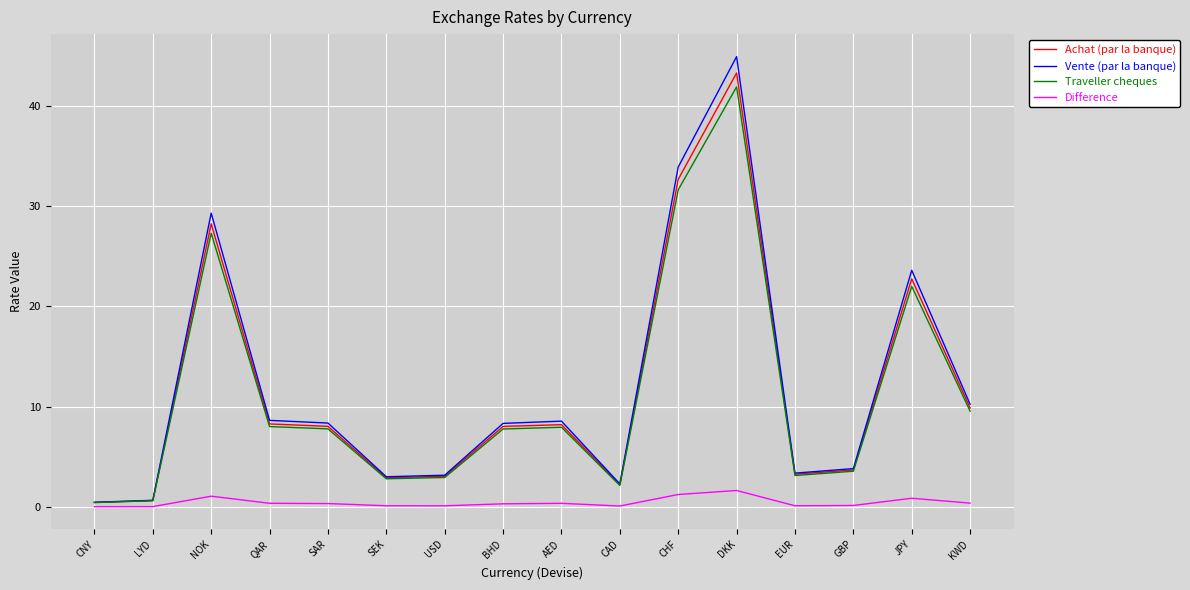

What is the sum of the Difference values at NOK and KWD?

1.4